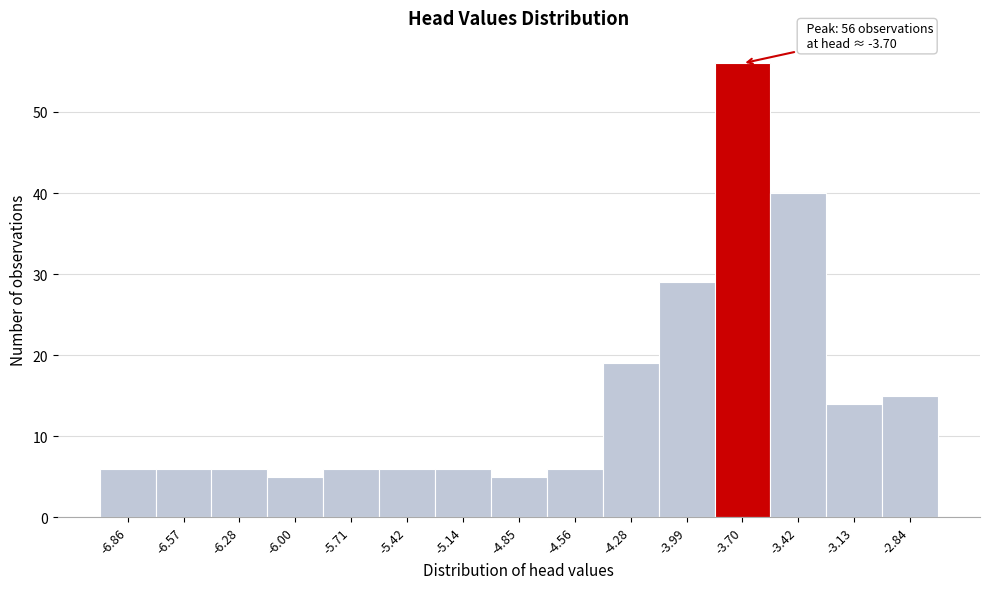

Over which range of the x-axis is the bar tallest?

-3.85 to -3.55